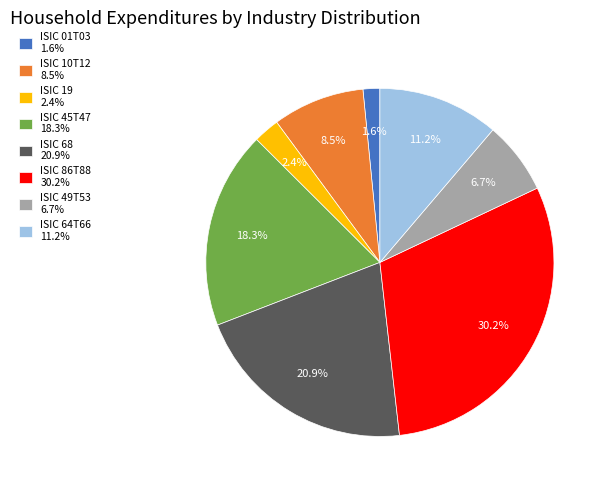

The ISIC 45T47 slice represents 18% of the pie. True or false?

True